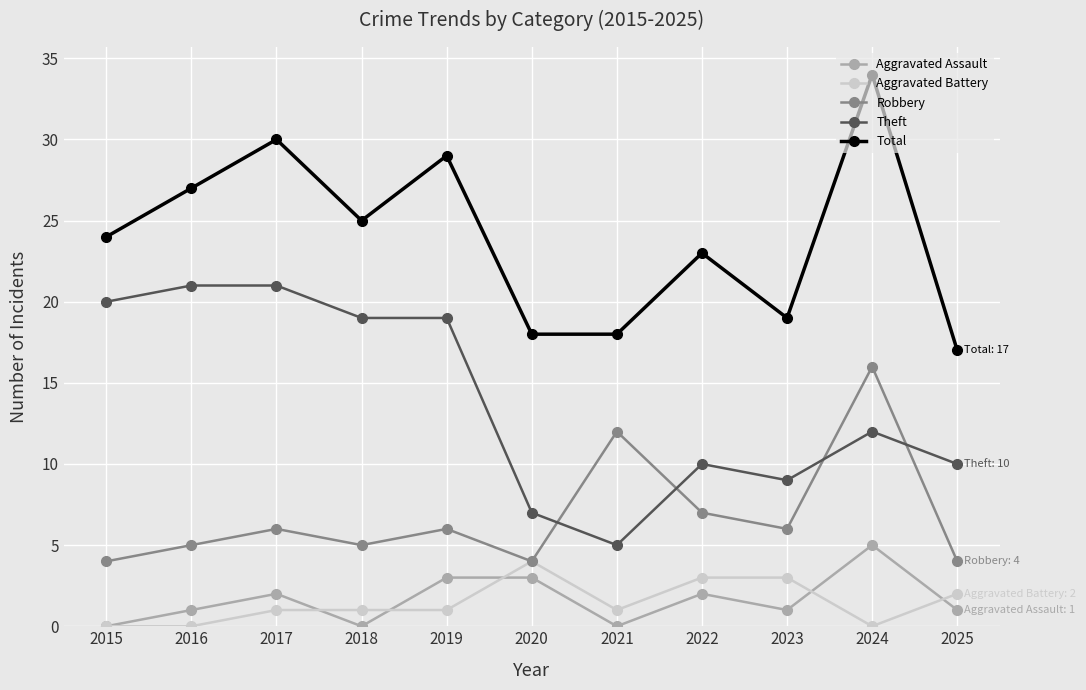

Reading right to left, what are all the values shown in this chart?

Aggravated Assault: 1	5	1	2	0	3	3	0	2	1	0
Aggravated Battery: 2	0	3	3	1	4	1	1	1	0	0
Robbery: 4	16	6	7	12	4	6	5	6	5	4
Theft: 10	12	9	10	5	7	19	19	21	21	20
Total: 17	34	19	23	18	18	29	25	30	27	24